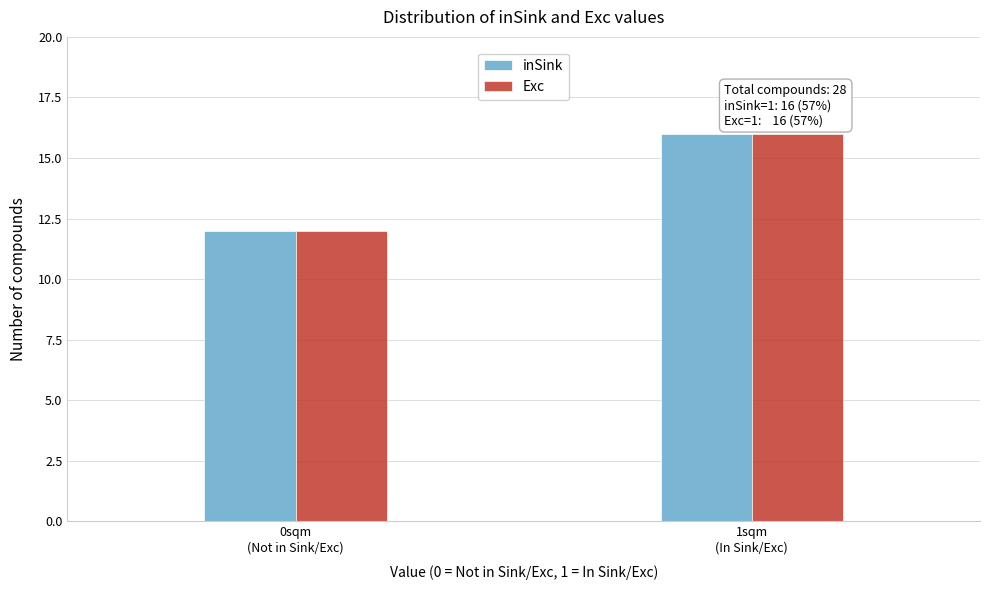

Reading left to right, transcribe all the data shown in this chart.

inSink: 12	16
Exc: 12	16